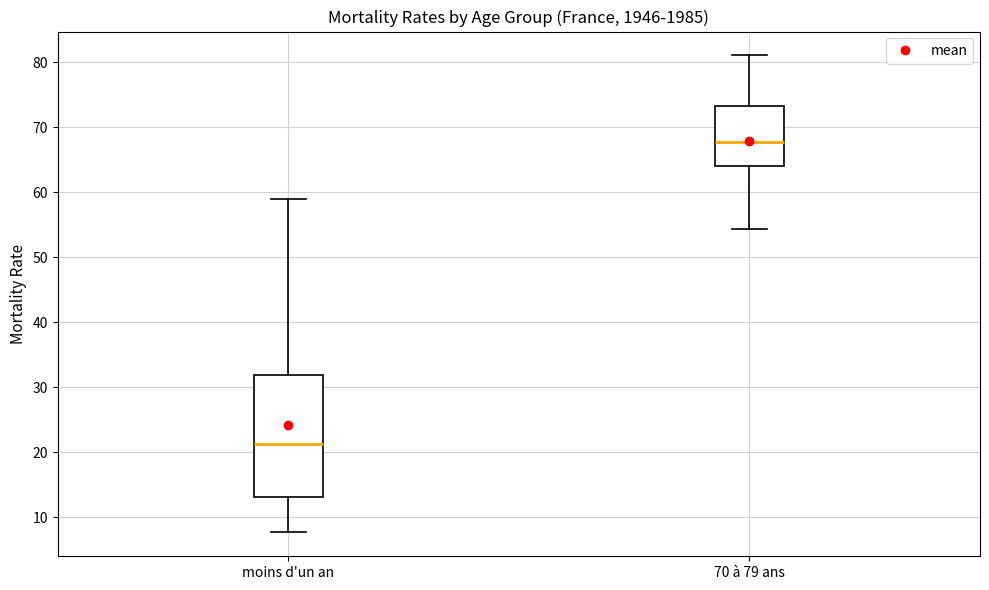

Where is the upper edge of the box for 70 à 79 ans on the y-axis? The values are not printed on the chart, so give them approximately, as read against the axis.

73